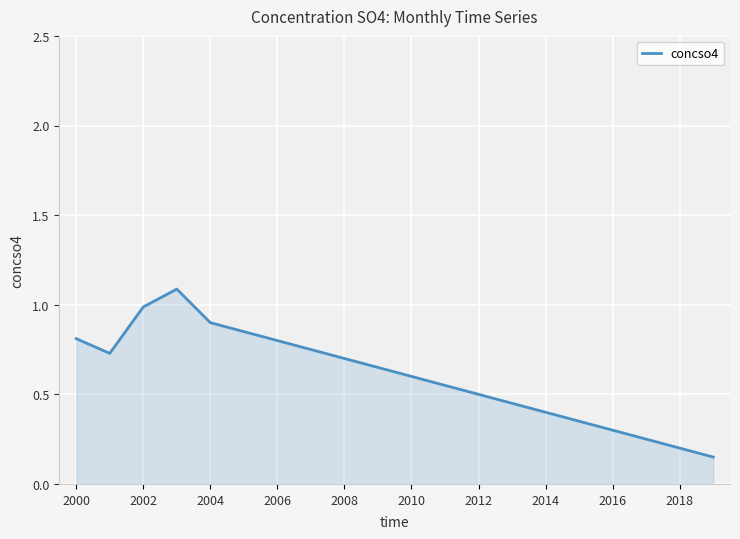

What is the difference between the maximum and minimum values?

0.9